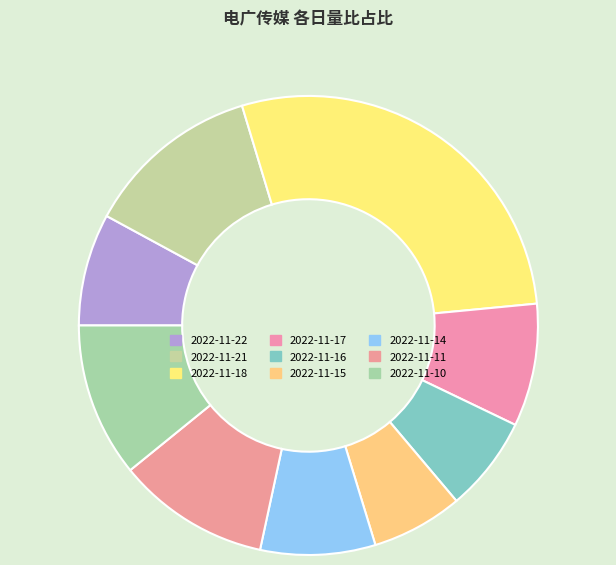

To the nearest percent, what portion does 2022-11-14 represent?

8%